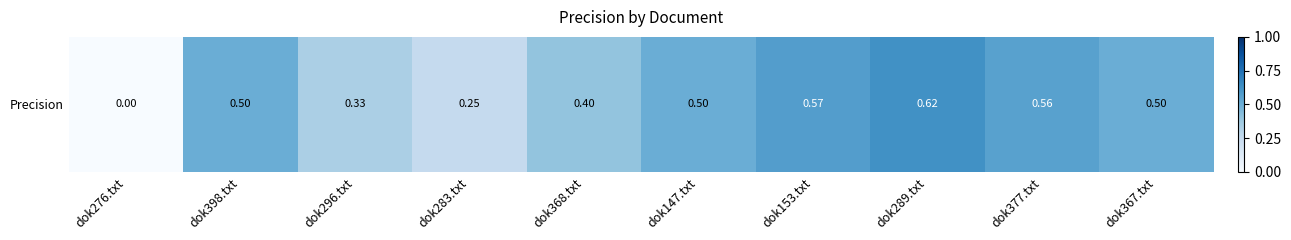

Rank the categories by value from highest to lowest.

dok289.txt, dok153.txt, dok377.txt, dok398.txt, dok147.txt, dok367.txt, dok368.txt, dok296.txt, dok283.txt, dok276.txt